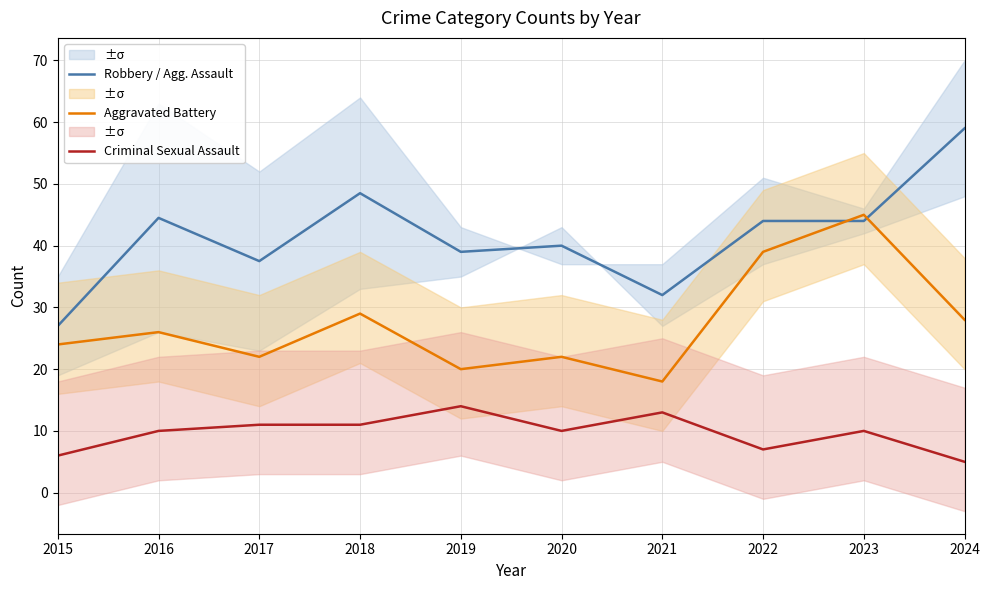

Is it true that Robbery / Agg. Assault equals 21.8 at 2024?

False